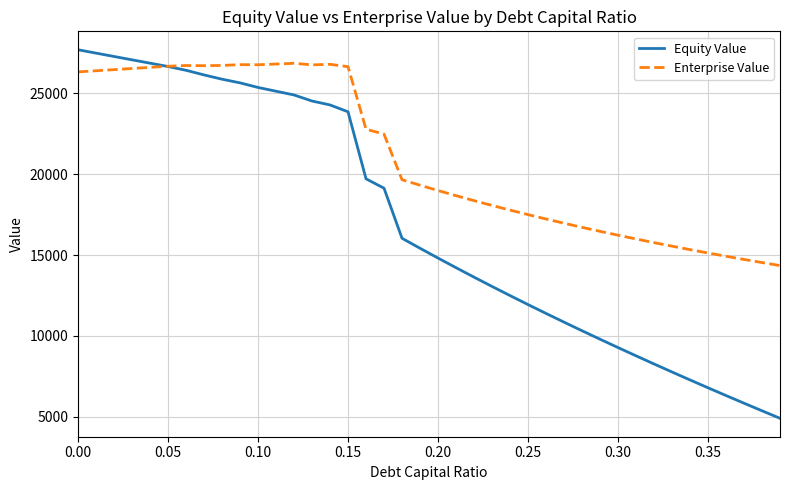

What is the maximum value for Equity Value?

27682.5